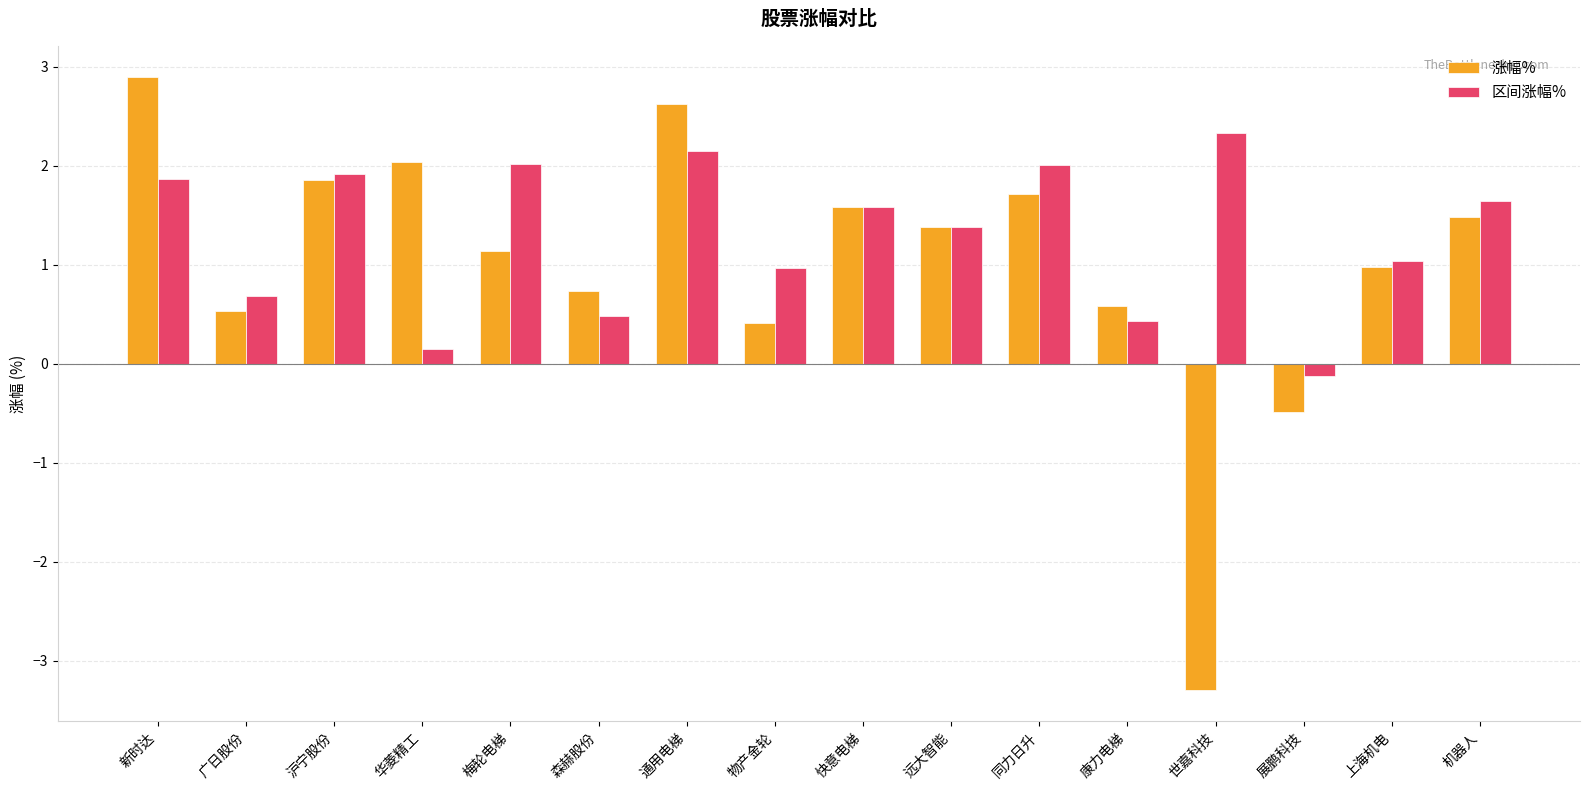

Which category has the lowest value across all series?

世嘉科技